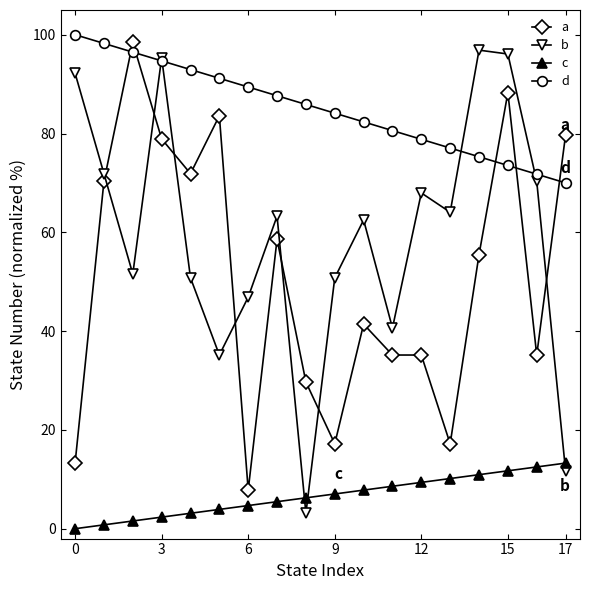

Rank the series by their maximum value, from lowest to highest.

c, b, a, d